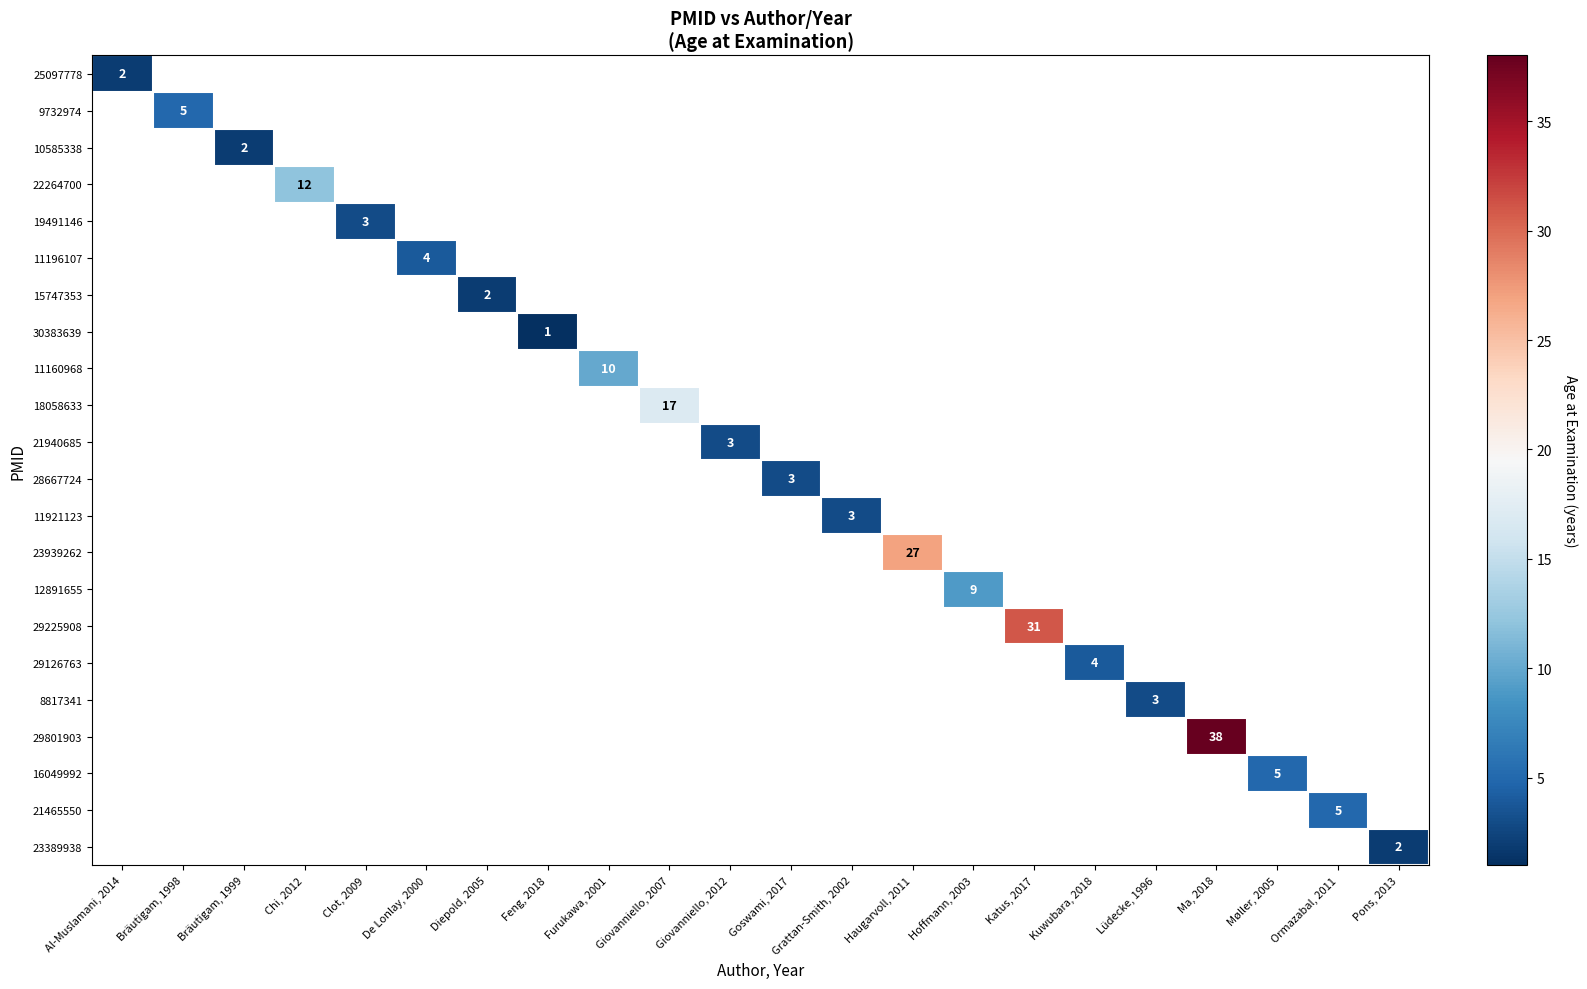

How many positive values does the 23389938 series have?

1